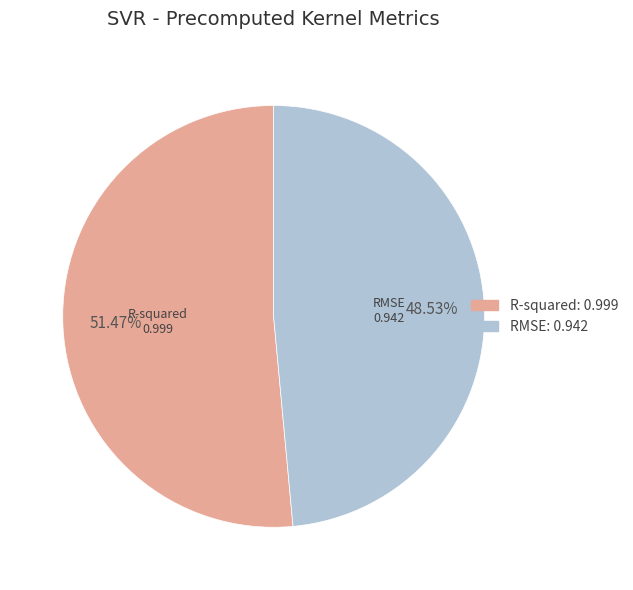

Which category accounts for the majority?

R-squared